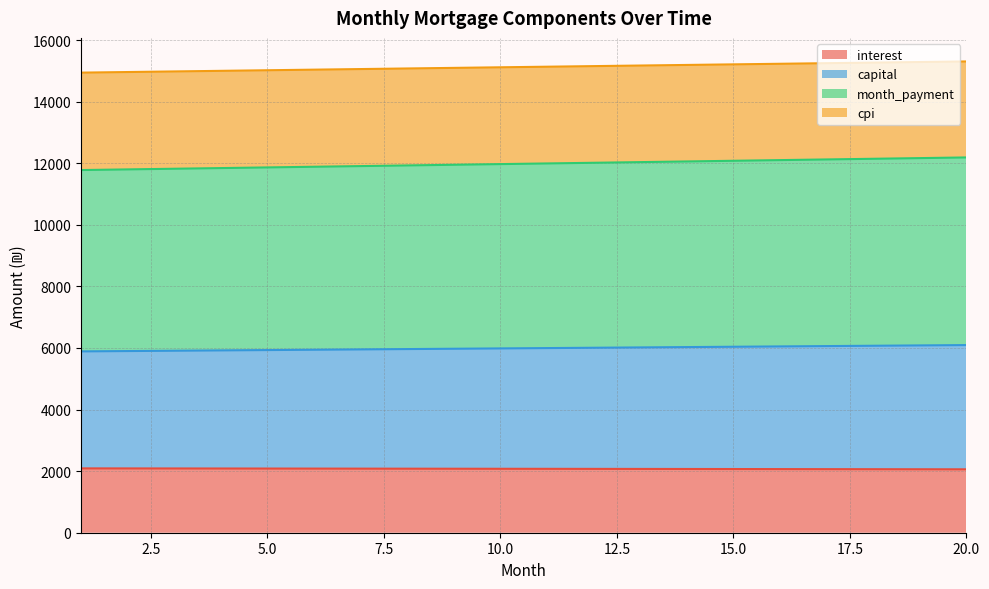

True or false: month_payment and cpi intersect in this chart.

False